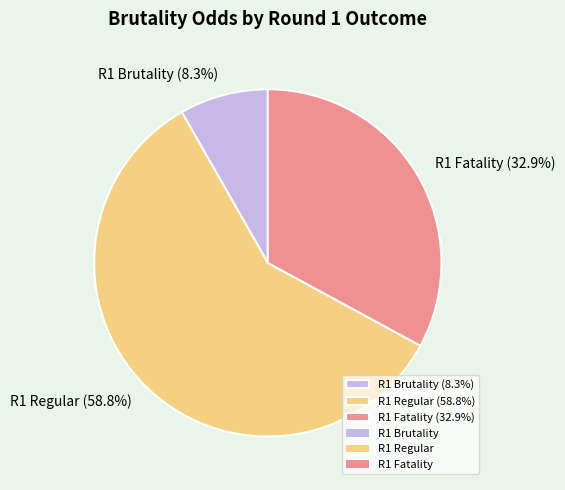

Which category accounts for the majority?

R1 Regular (58.8%)